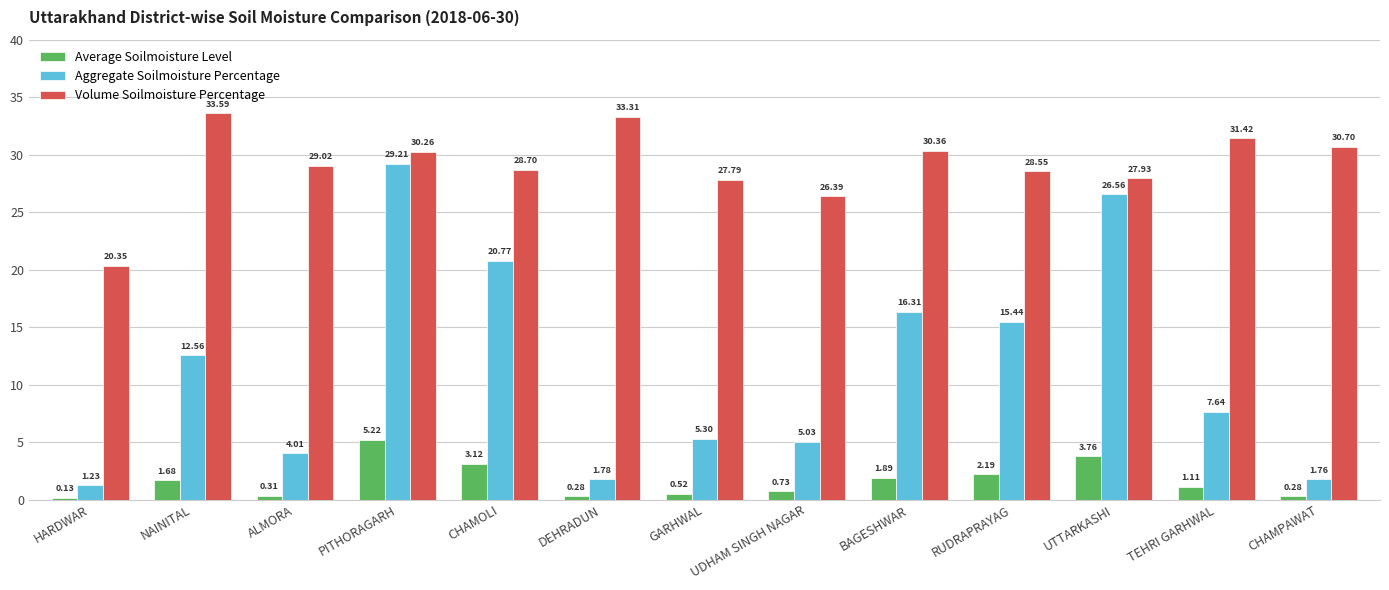

At which category does the chart reach its minimum across all series?

HARDWAR